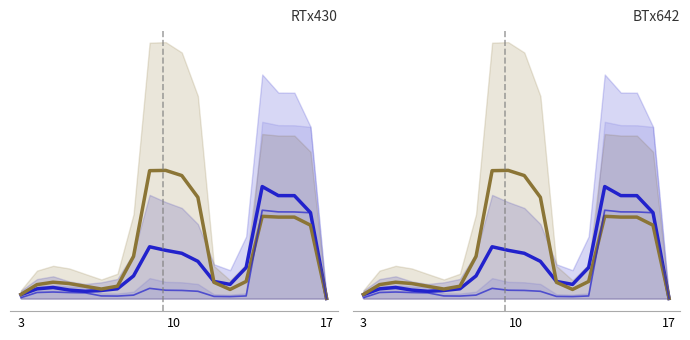

Does the chart have visible grid lines?

No